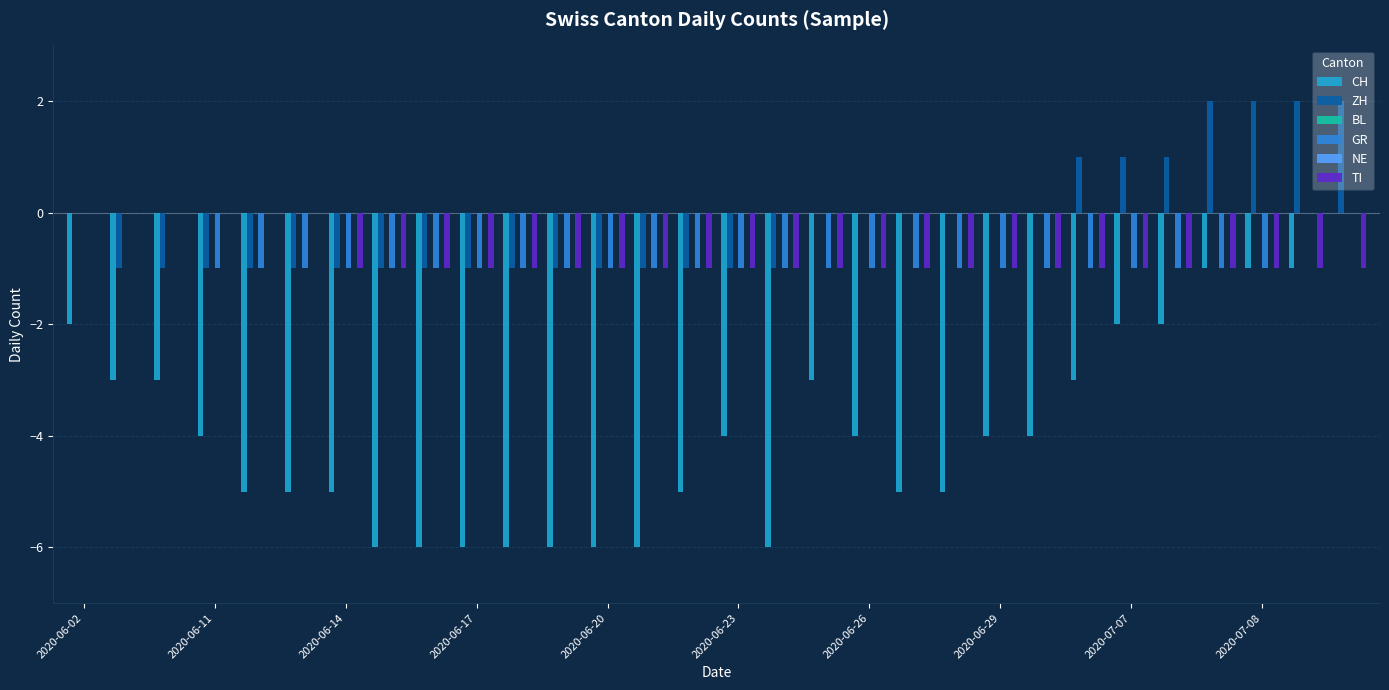

Which series has the widest spread of values?

CH